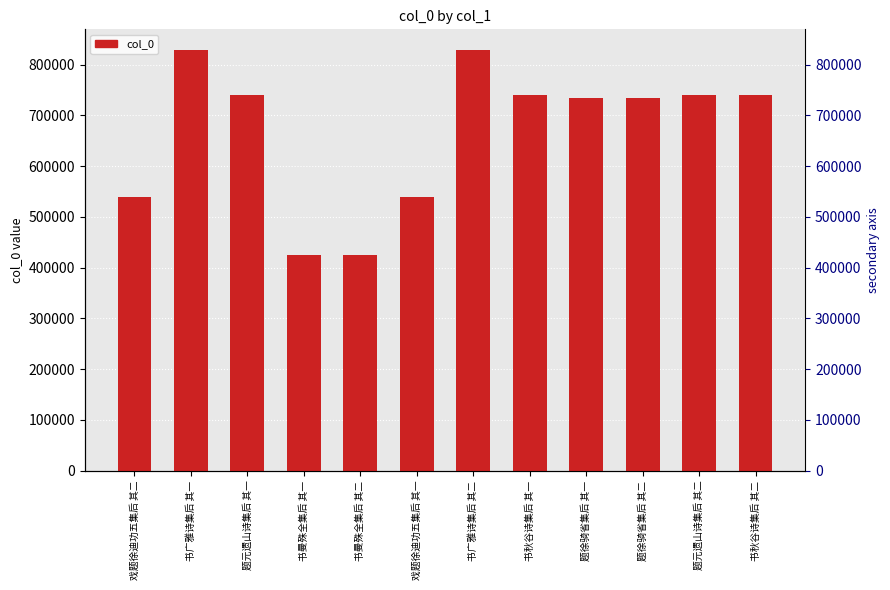

What is the average value?

668116